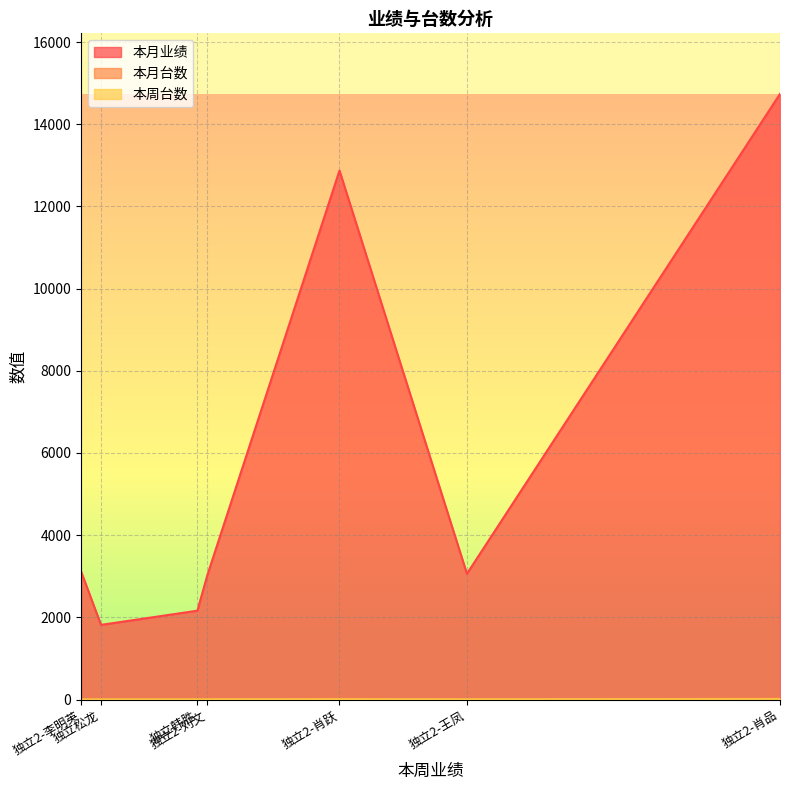

True or false: 本周台数 has a value of 2 at 独立松龙.

False